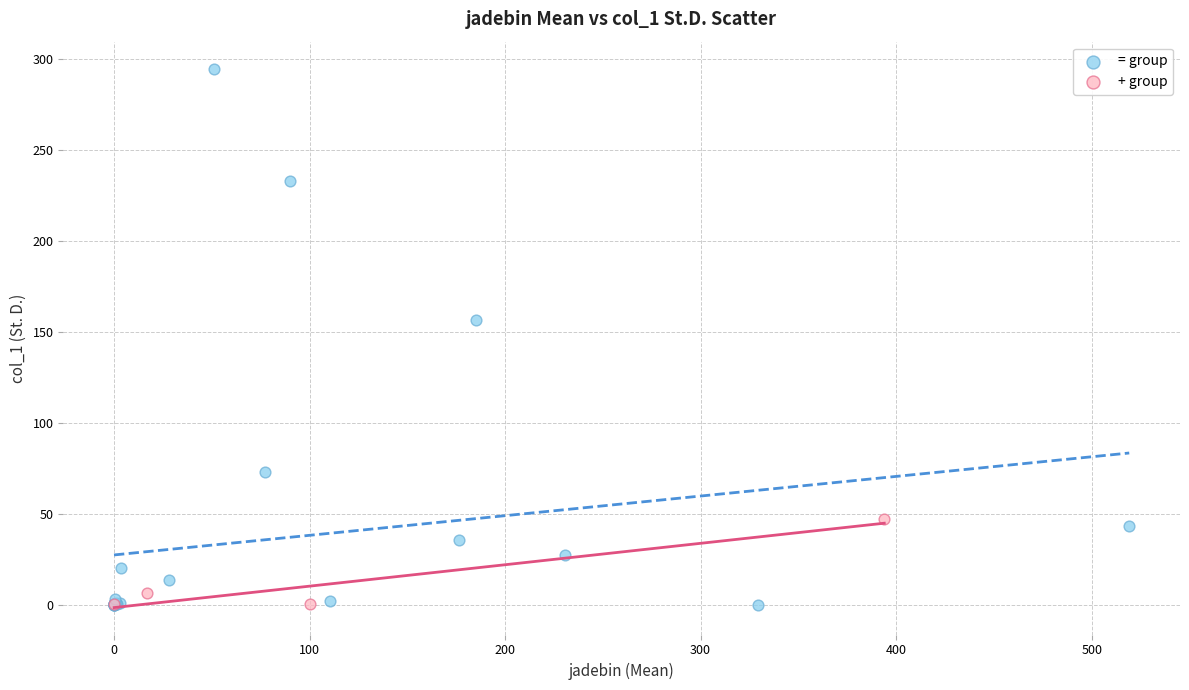

Which series reaches the maximum Y coordinate?

= group